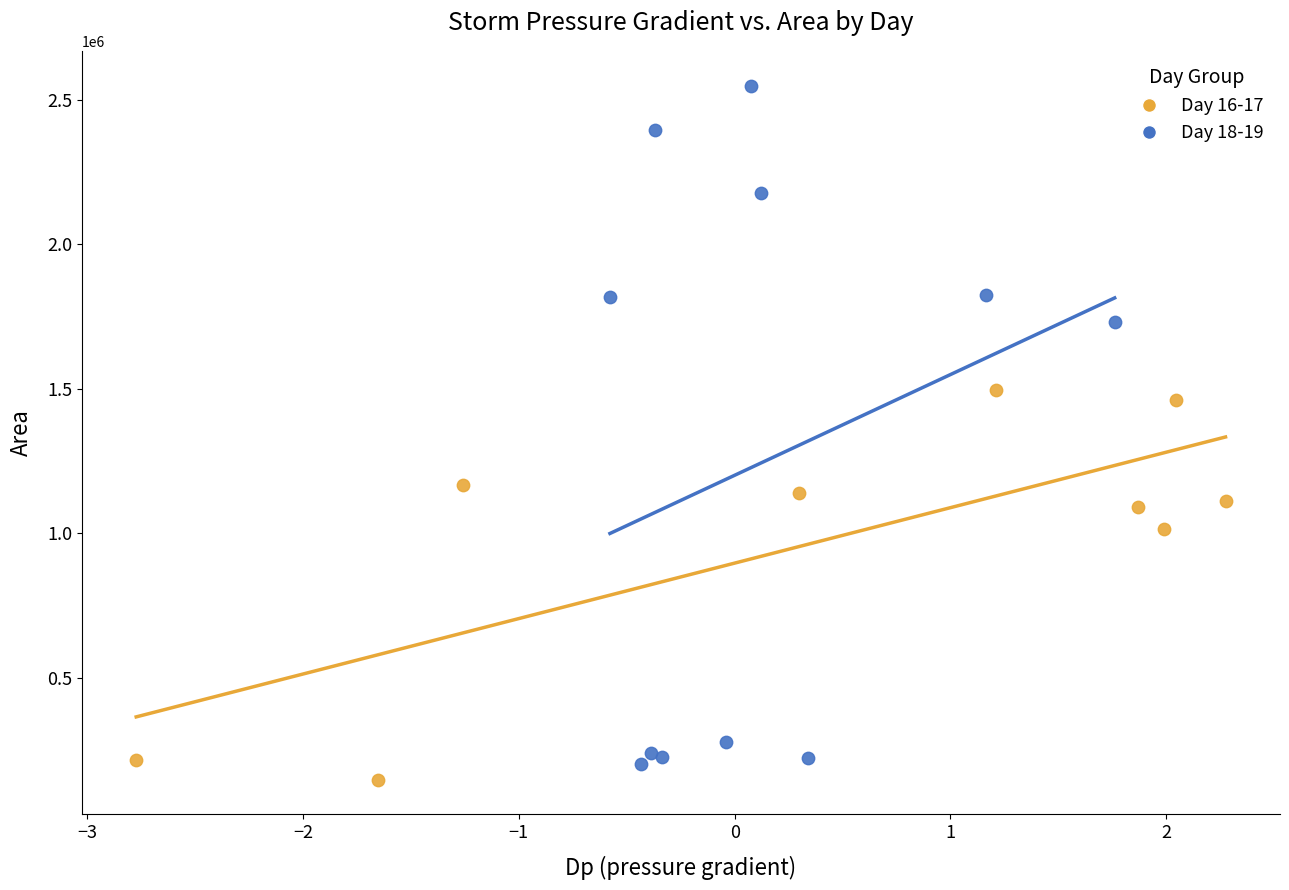

Which series contains the highest Y value?

Day 18-19